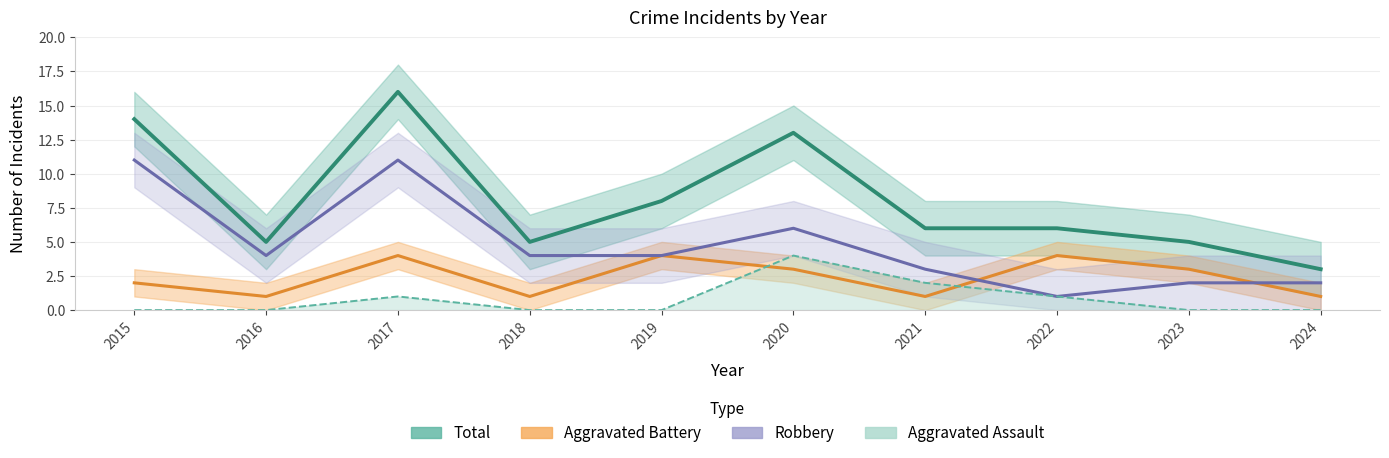

What are all the series names shown in the legend?

Total, Aggravated Battery, Robbery, Aggravated Assault